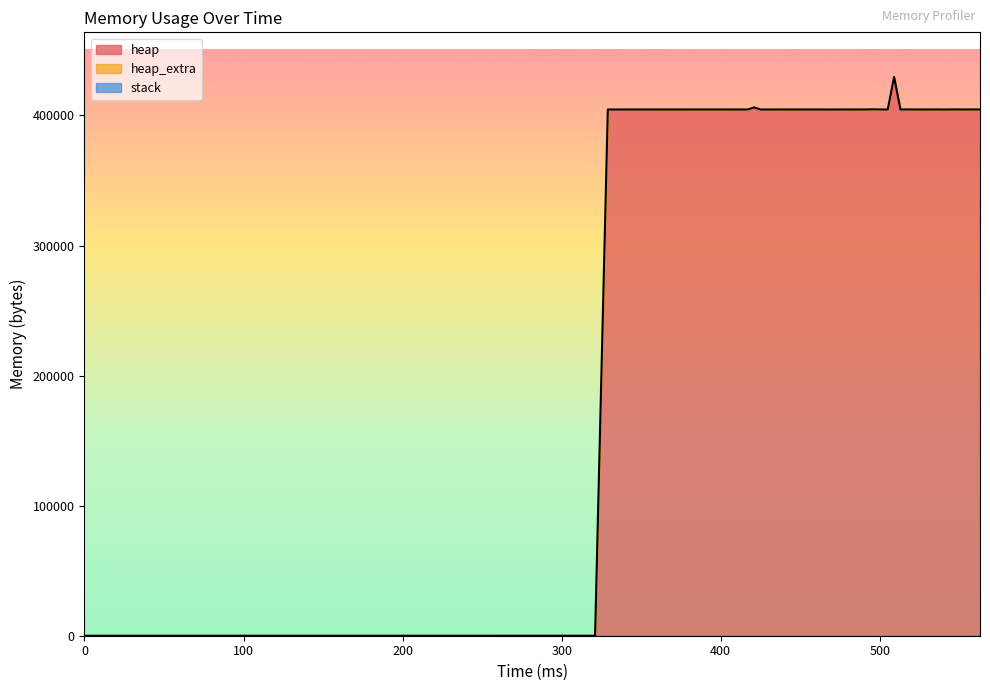

True or false: heap has more than 0 interior local peaks.

True